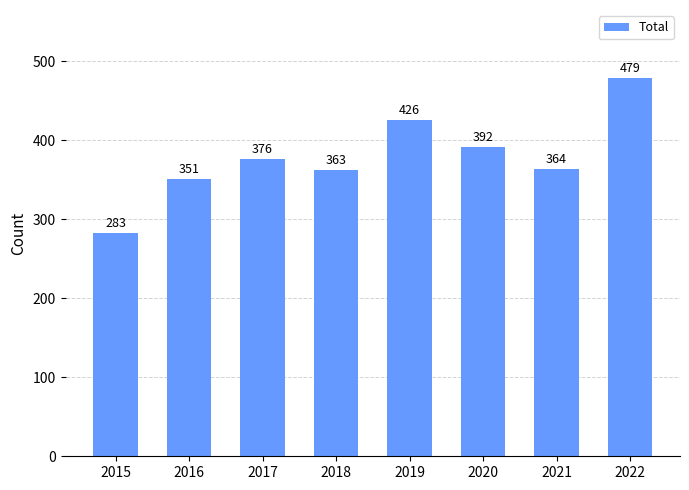

What is the difference between the maximum and second lowest values?

128